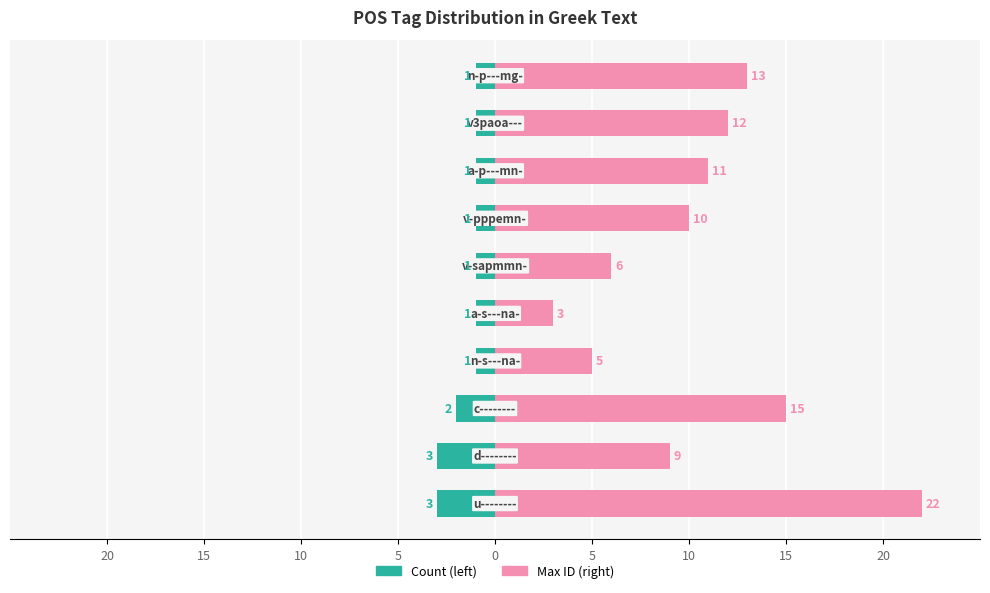

Which series has the largest range (max minus min)?

Max ID (right)